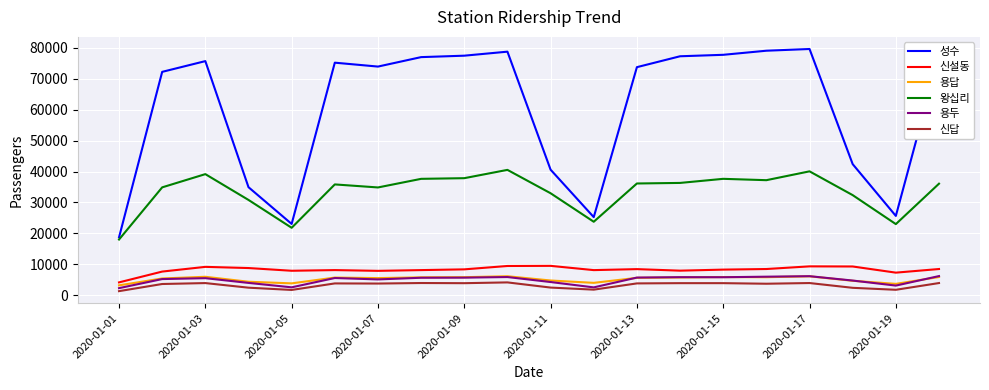

What is the minimum value for 용두?

2286